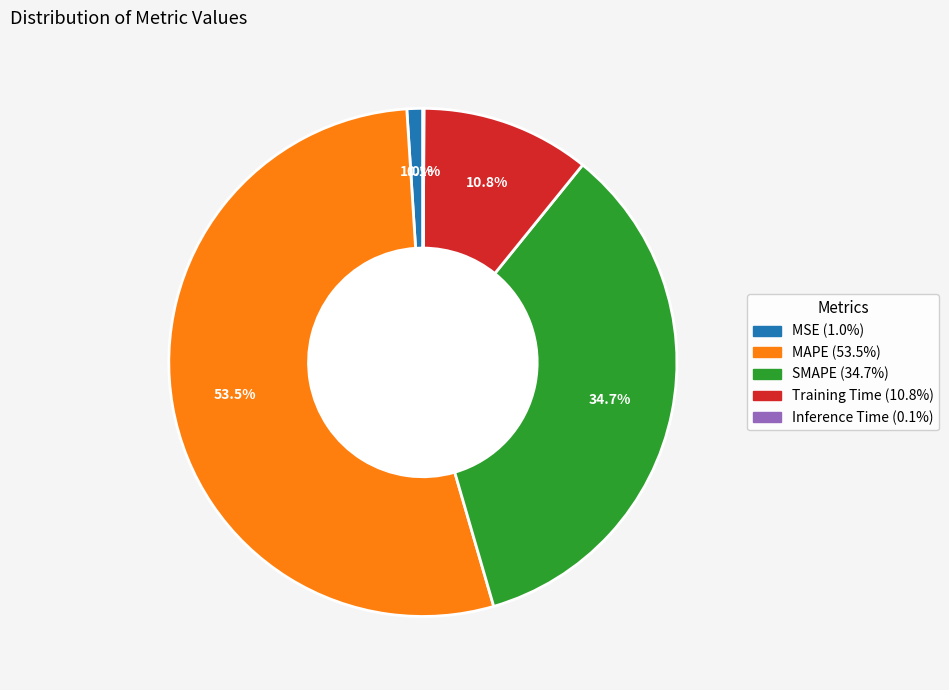

Which slice represents more than half of the pie?

MAPE